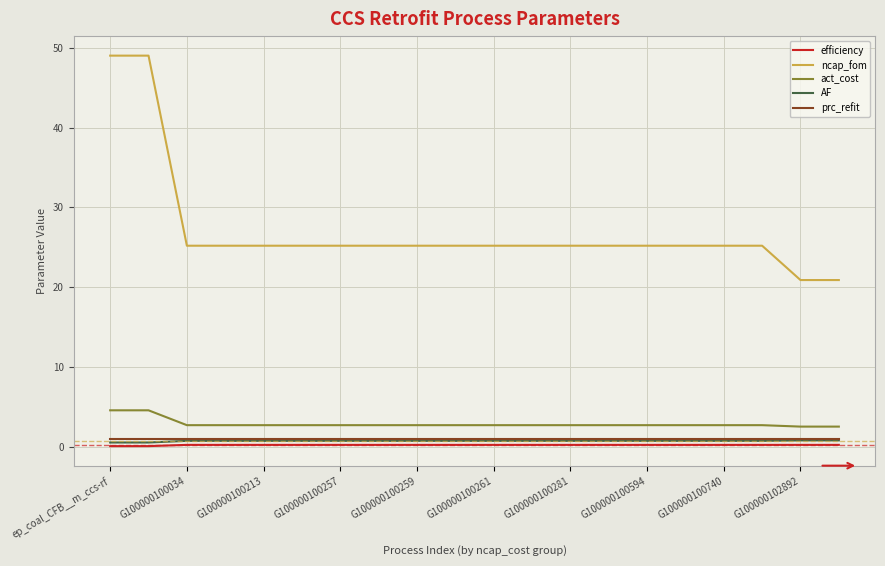

Is this an area chart (filled region under the line)?

No